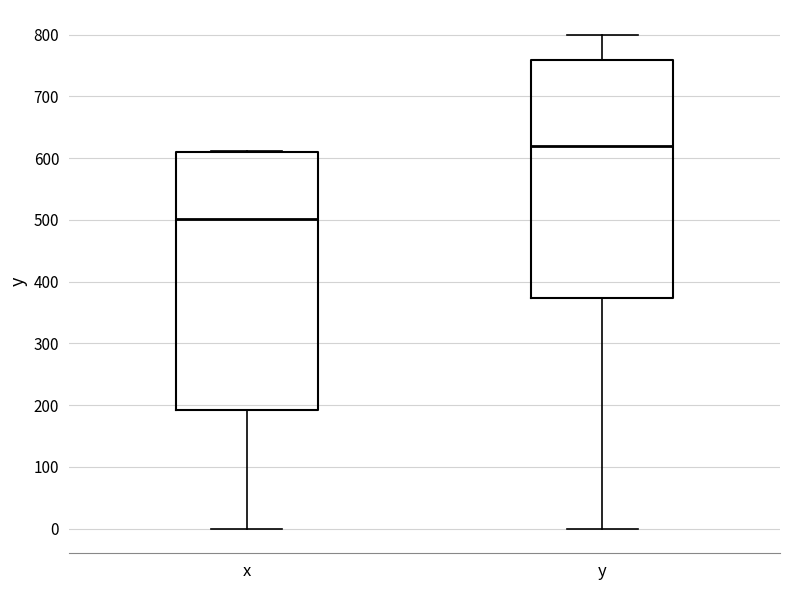

Where is the lower edge of the box for y on the y-axis? The values are not printed on the chart, so give them approximately, as read against the axis.

370